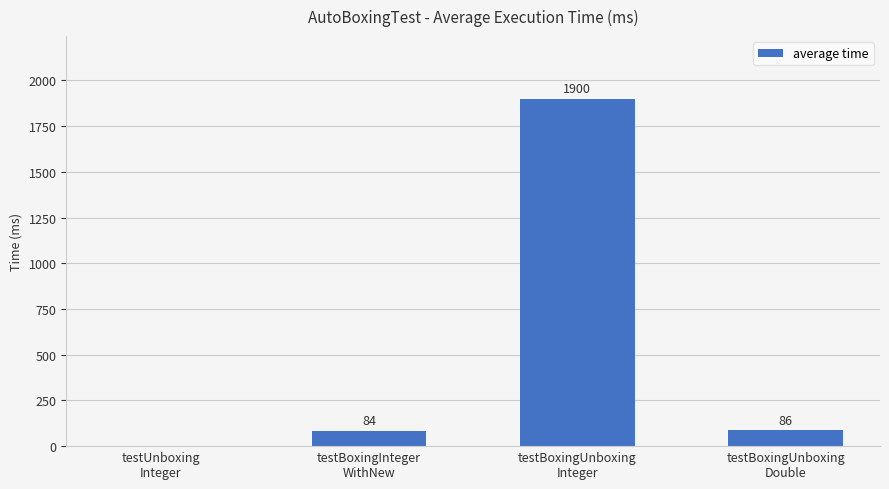

Count the number of categories in the chart.

4